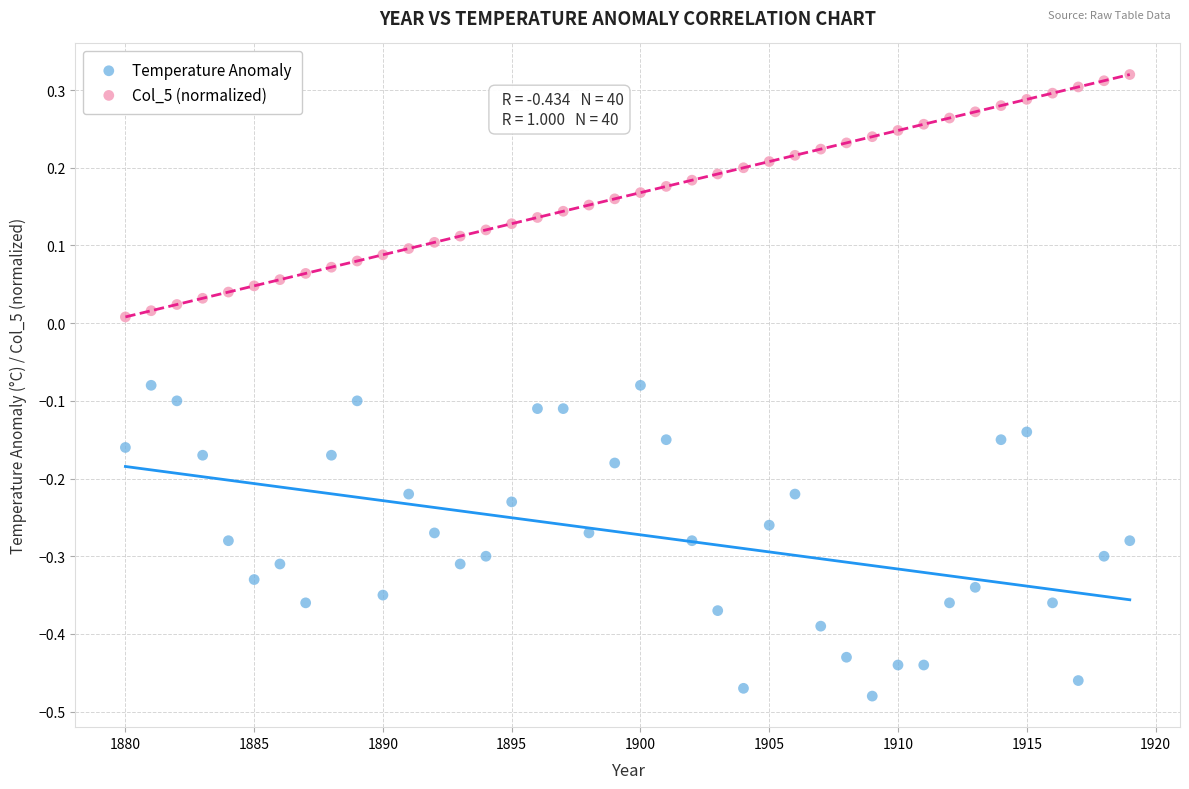

Which series reaches the maximum Y coordinate?

Col_5 (normalized)